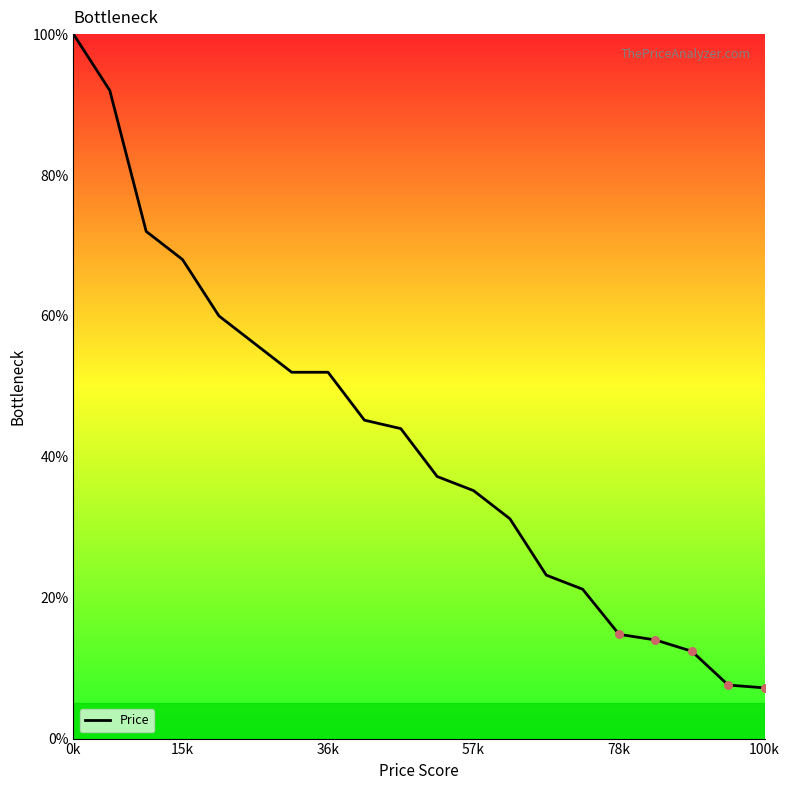

What is the greatest value displayed?

100.0